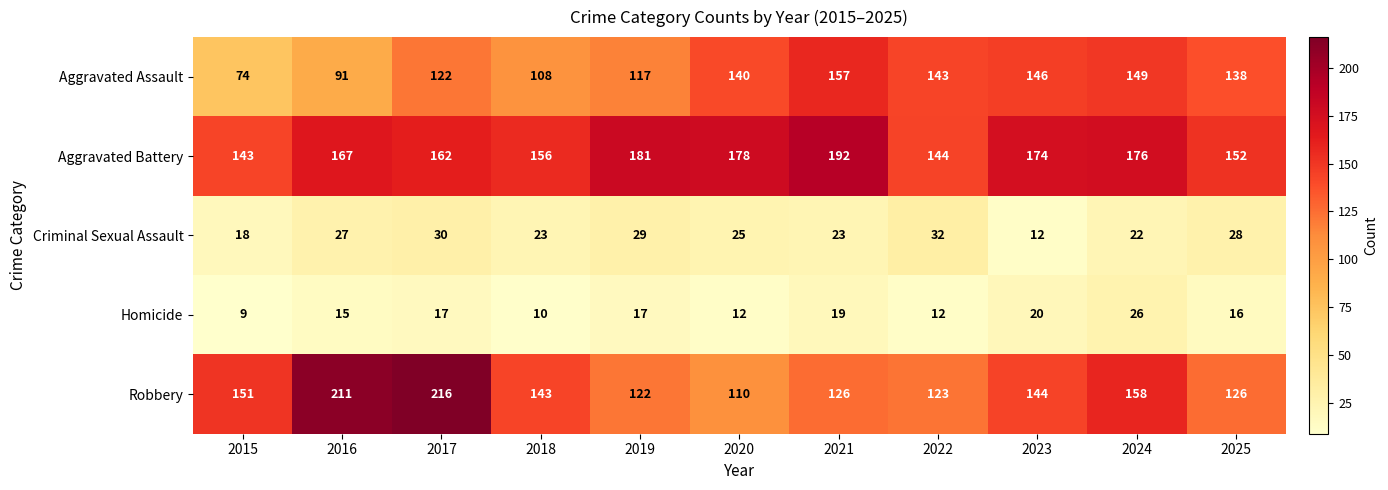

The value of Criminal Sexual Assault at 2017 is 30. True or false?

True